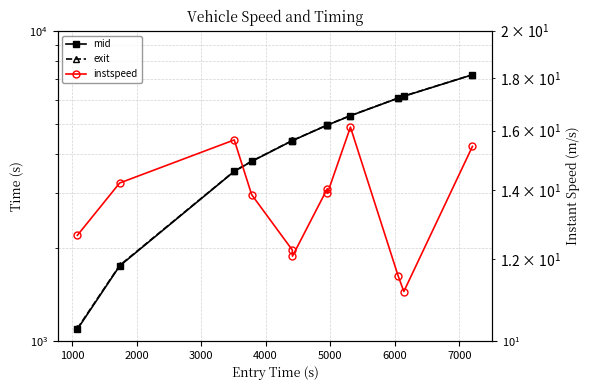

What position from the left is 2000?

3